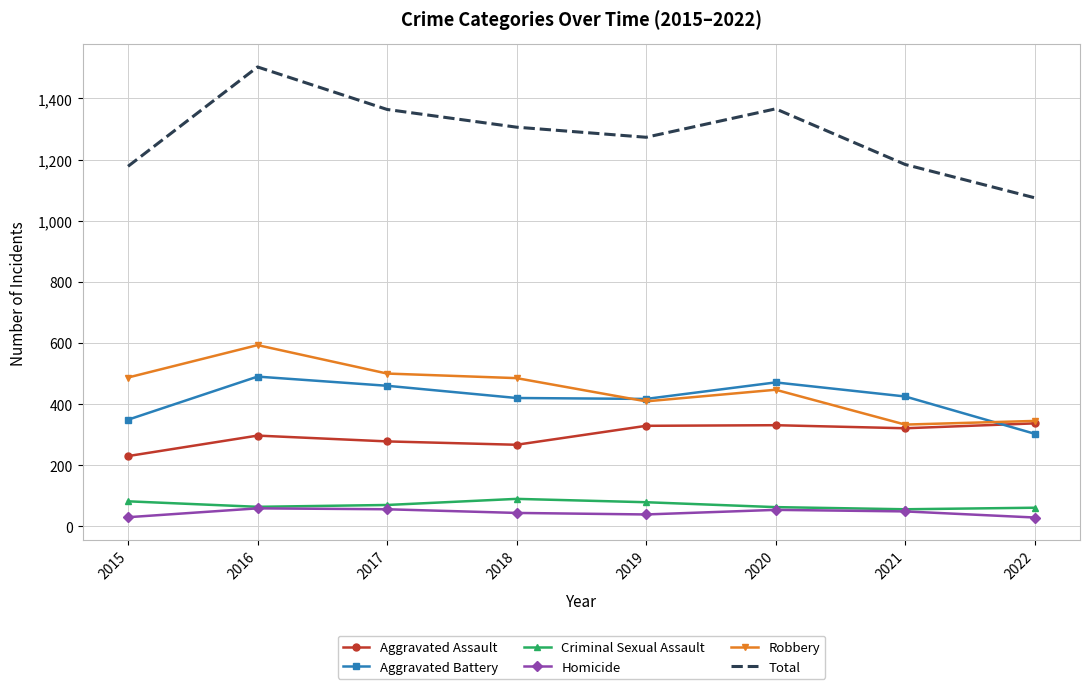

True or false: Total and Aggravated Assault intersect in this chart.

False